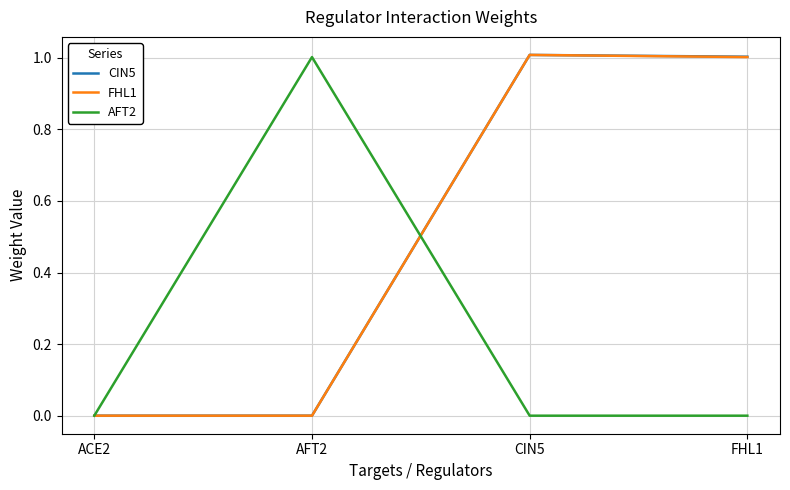

What is the difference between the highest and lowest values at FHL1?

1.0